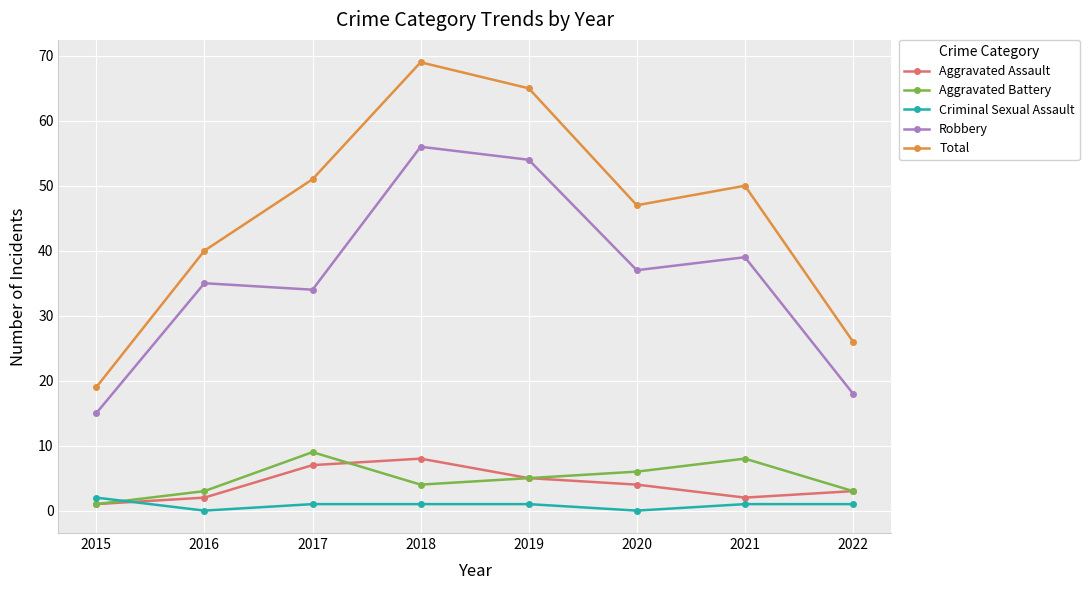

Rank the series at 2020 from lowest to highest value.

Criminal Sexual Assault, Aggravated Assault, Aggravated Battery, Robbery, Total